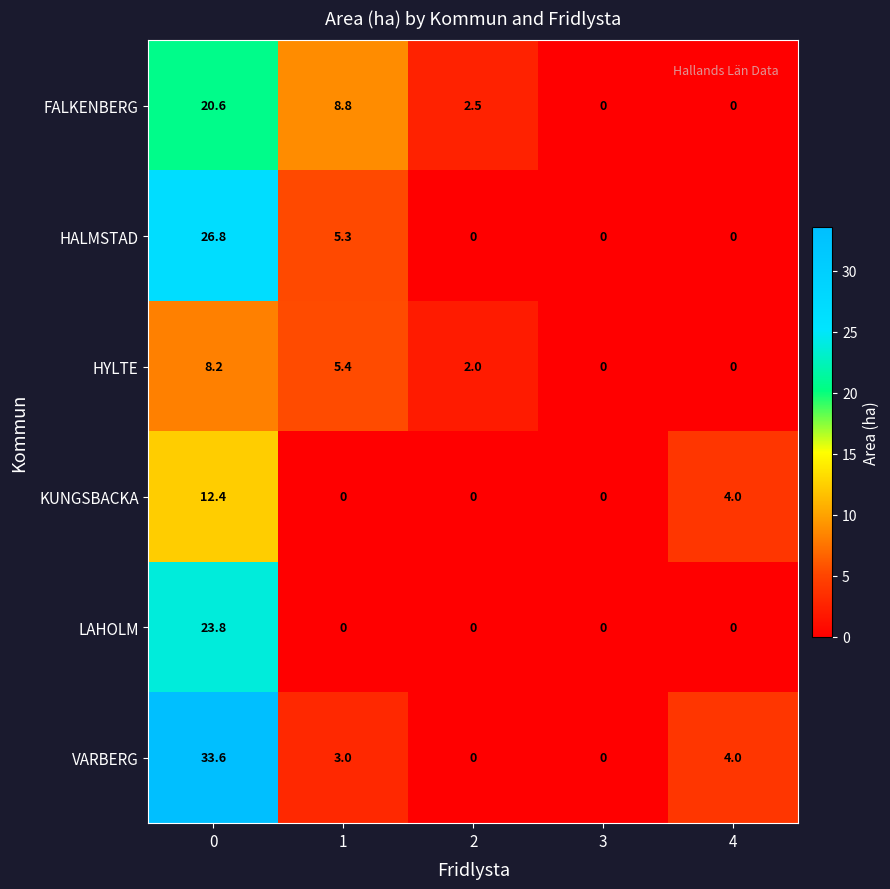

Which series has the largest range (max minus min)?

VARBERG